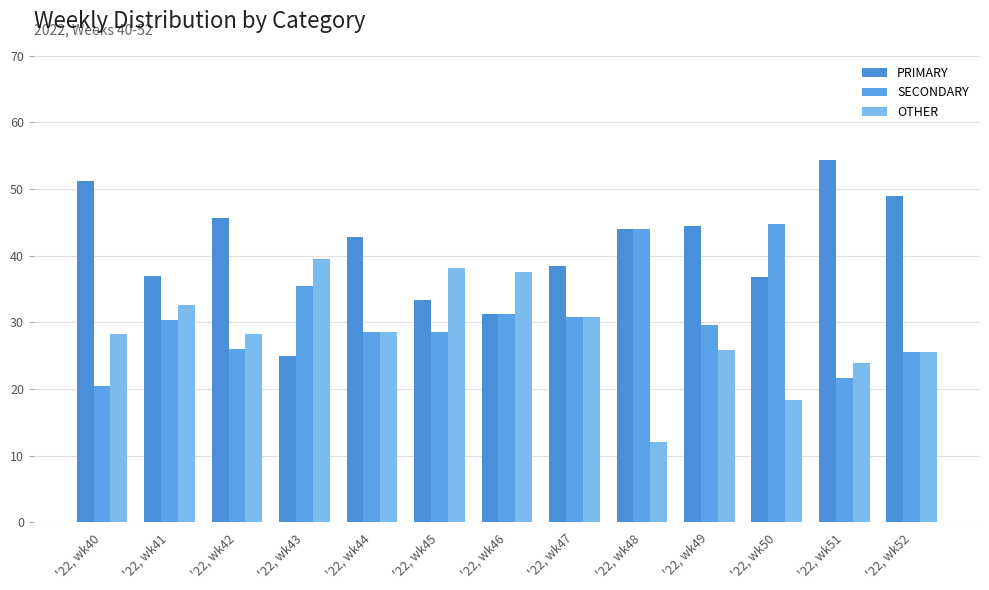

The SECONDARY series shows 46.9 at '22, wk42. True or false?

False